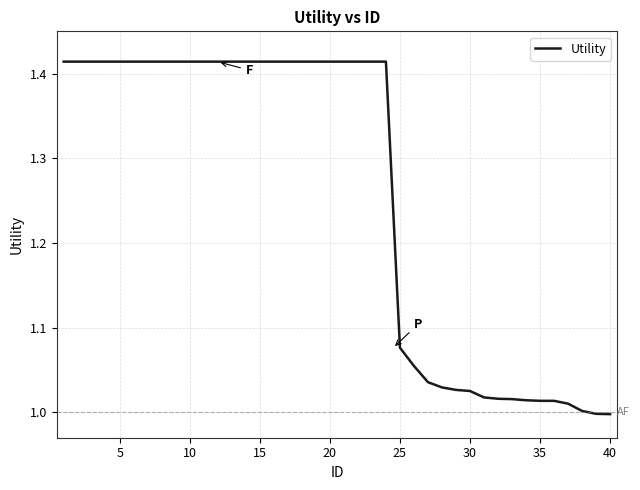

What is the difference between the maximum and minimum values?

0.4